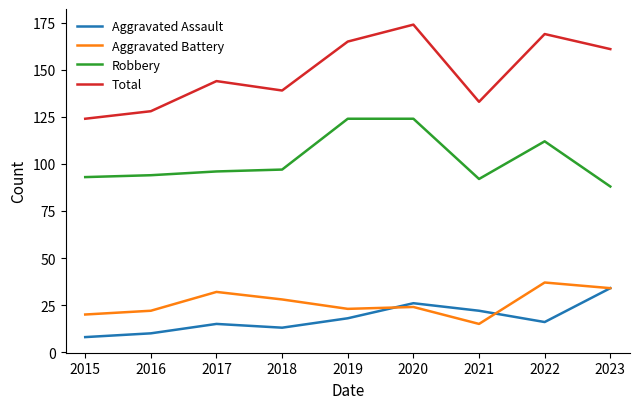

Is it true that Total equals 217 at 2015?

False